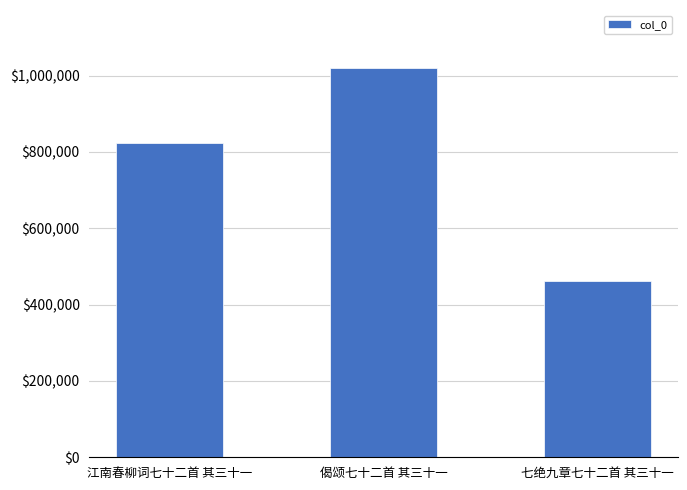

Rank the categories by value from lowest to highest.

七绝九章七十二首 其三十一, 江南春柳词七十二首 其三十一, 偈颂七十二首 其三十一